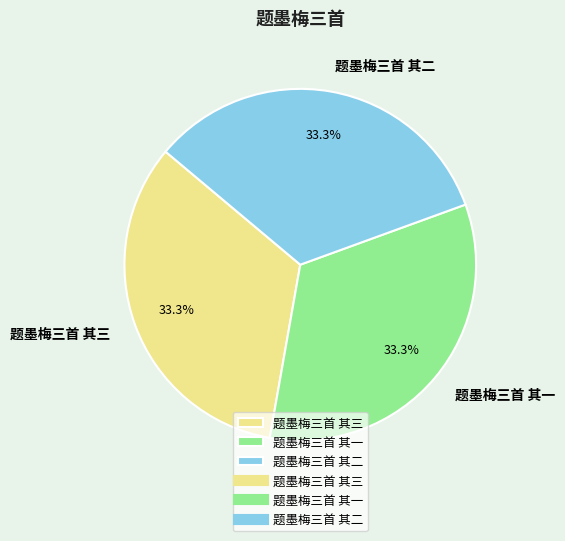

How many slices are in this pie chart?

3